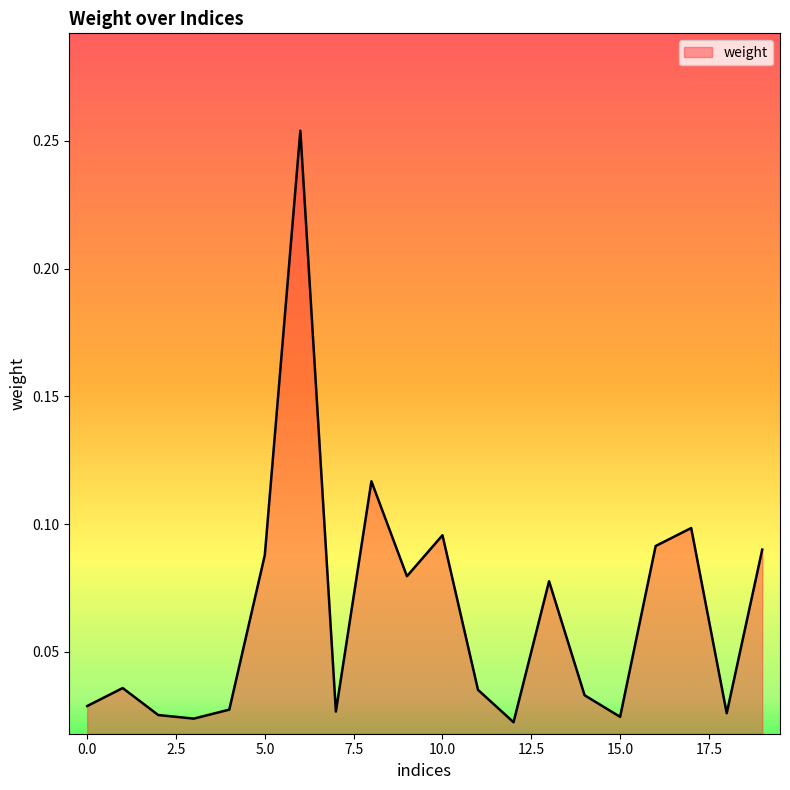

Does the chart display data point markers on the line(s)?

No